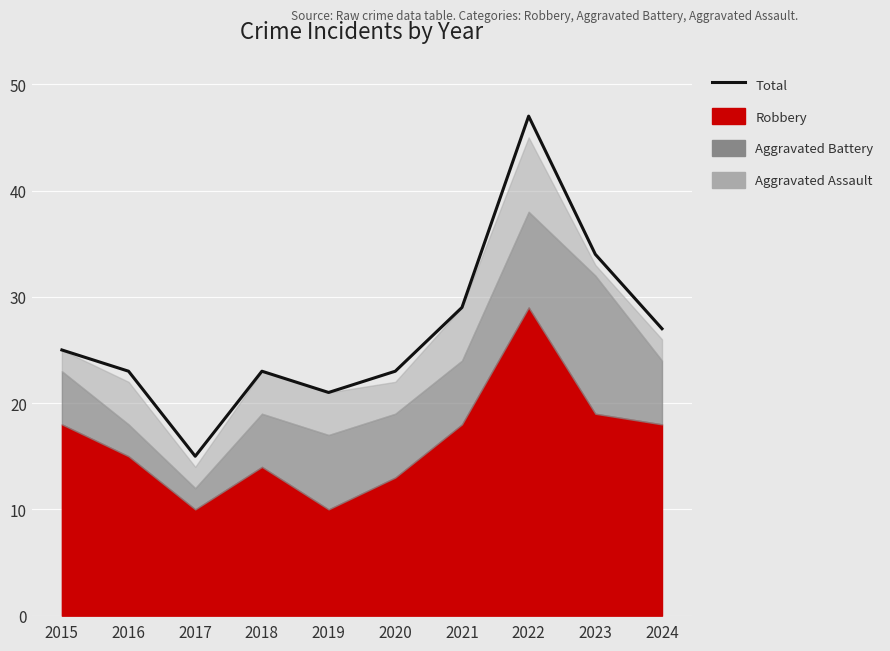

Reading right to left, list all the values displayed in this chart.

27	34	47	29	23	21	23	15	23	25